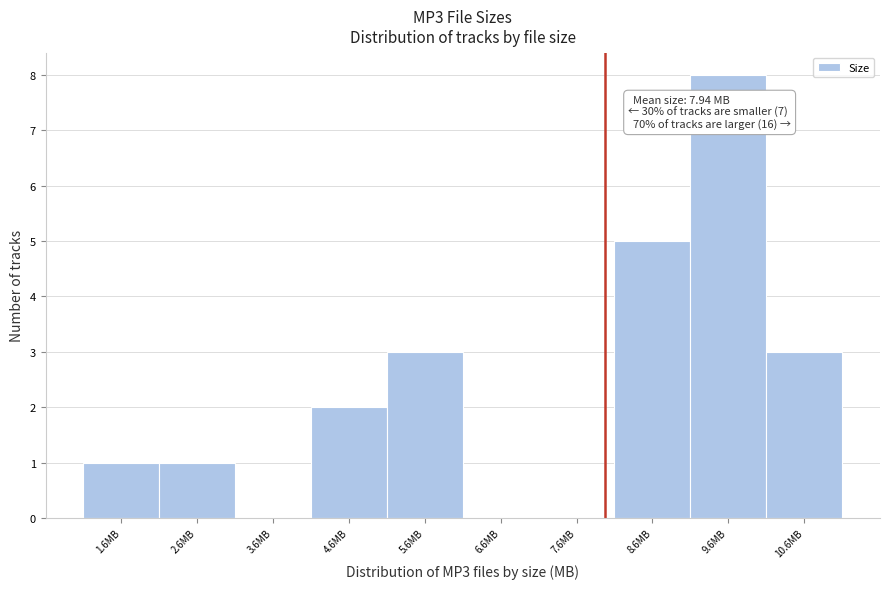

Which range on the x-axis has the tallest bar?

9.1 to 10.1